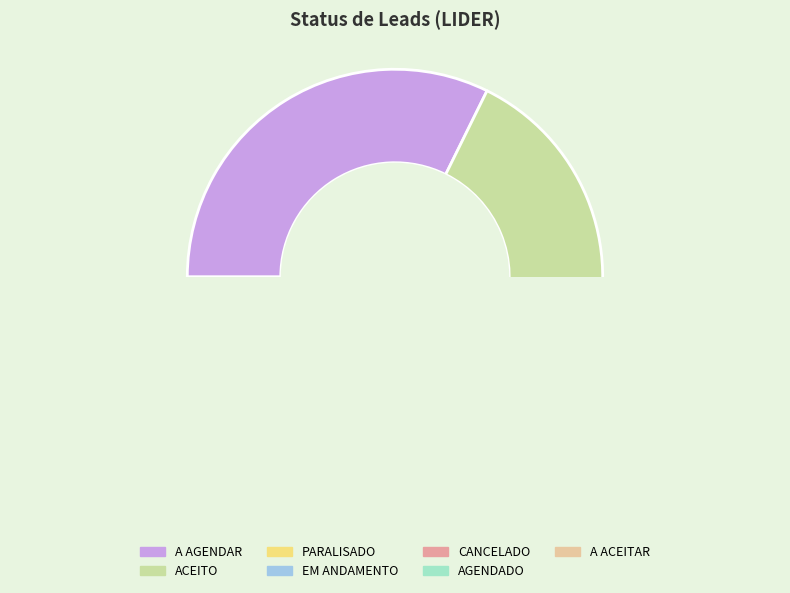

What percentage is the A ACEITAR slice, to the nearest percent?

1%